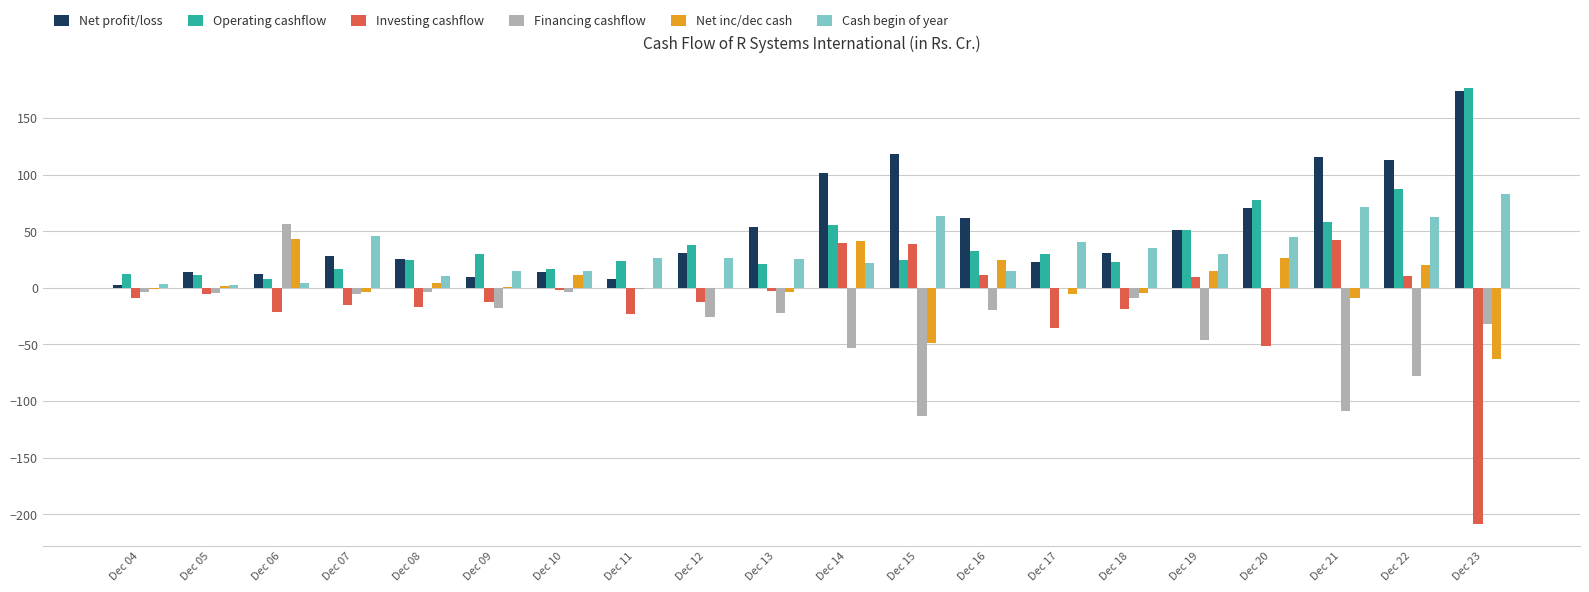

At which label is Operating cashflow closest to 92?

Dec 22